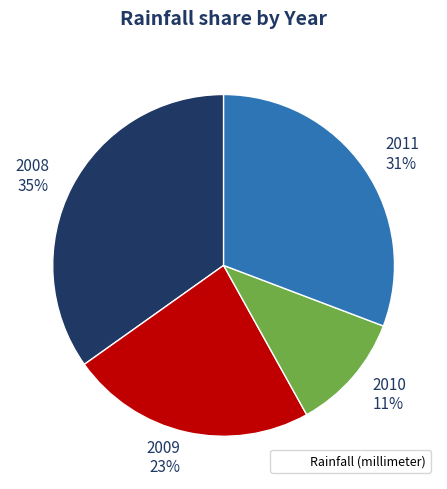

Do 2008 35% and 2009 23% together represent more than half of the pie?

Yes